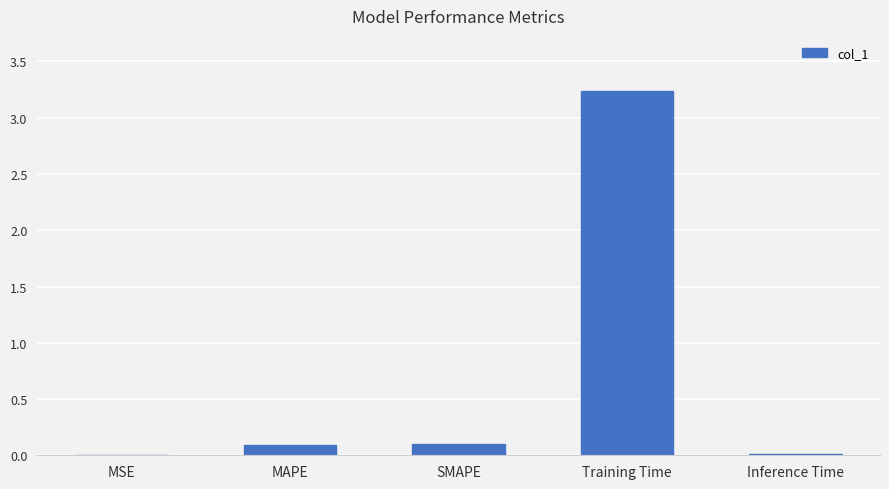

Are the bars horizontal?

No